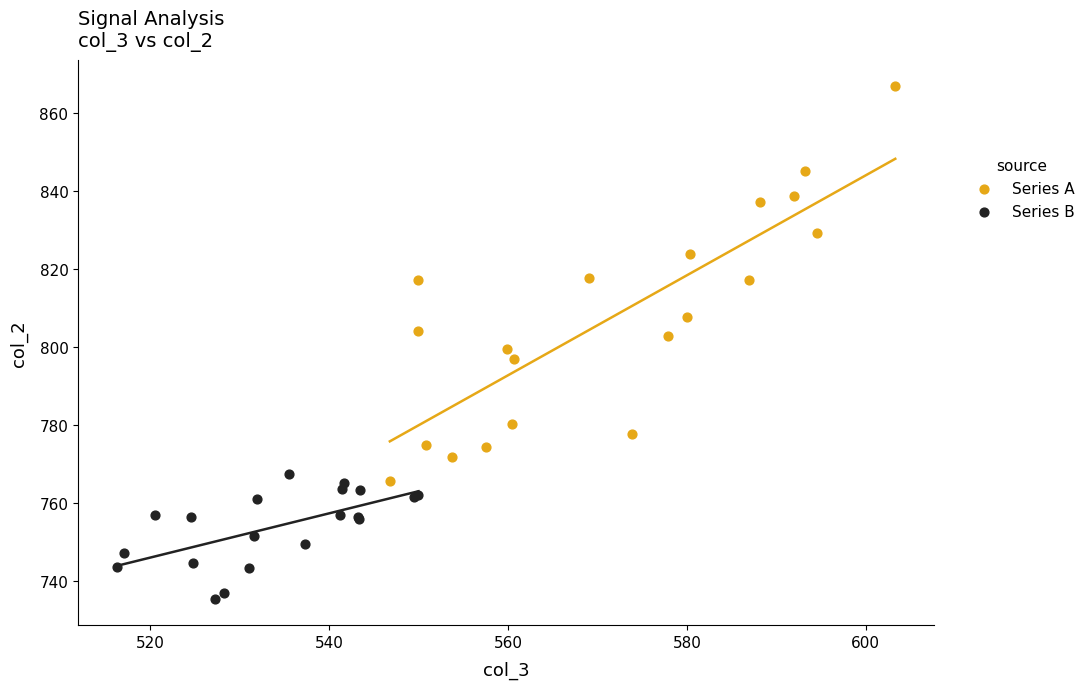

Which series has the largest Y range (max minus min)?

Series A